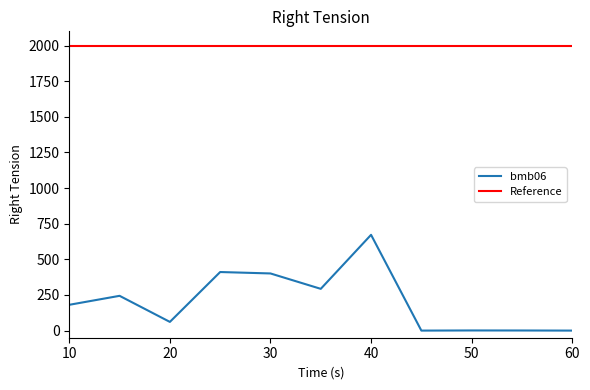

At which label does the data first exceed 181?

15